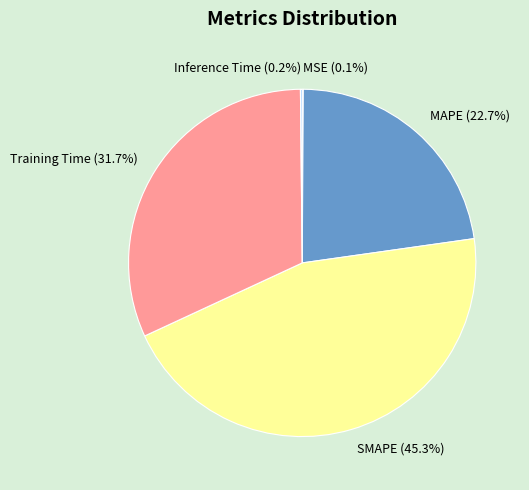

What is the largest slice in the pie chart?

SMAPE